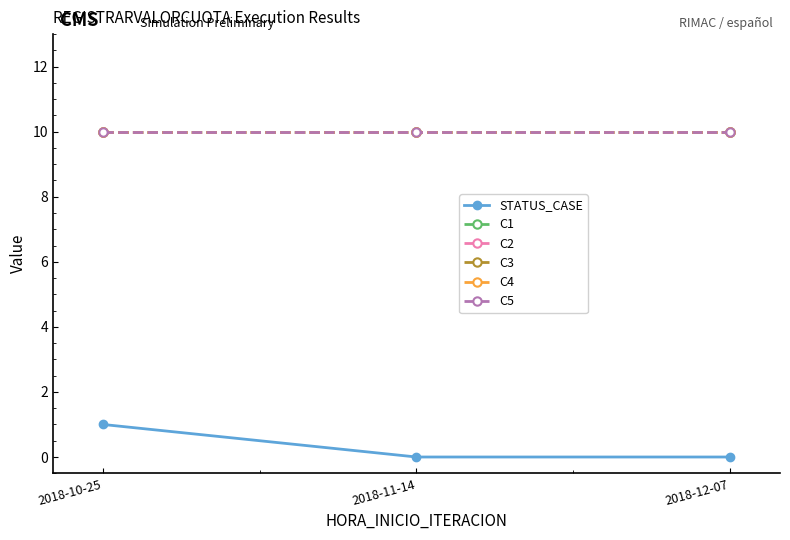

Which category has the lowest value across all series?

2018-11-14